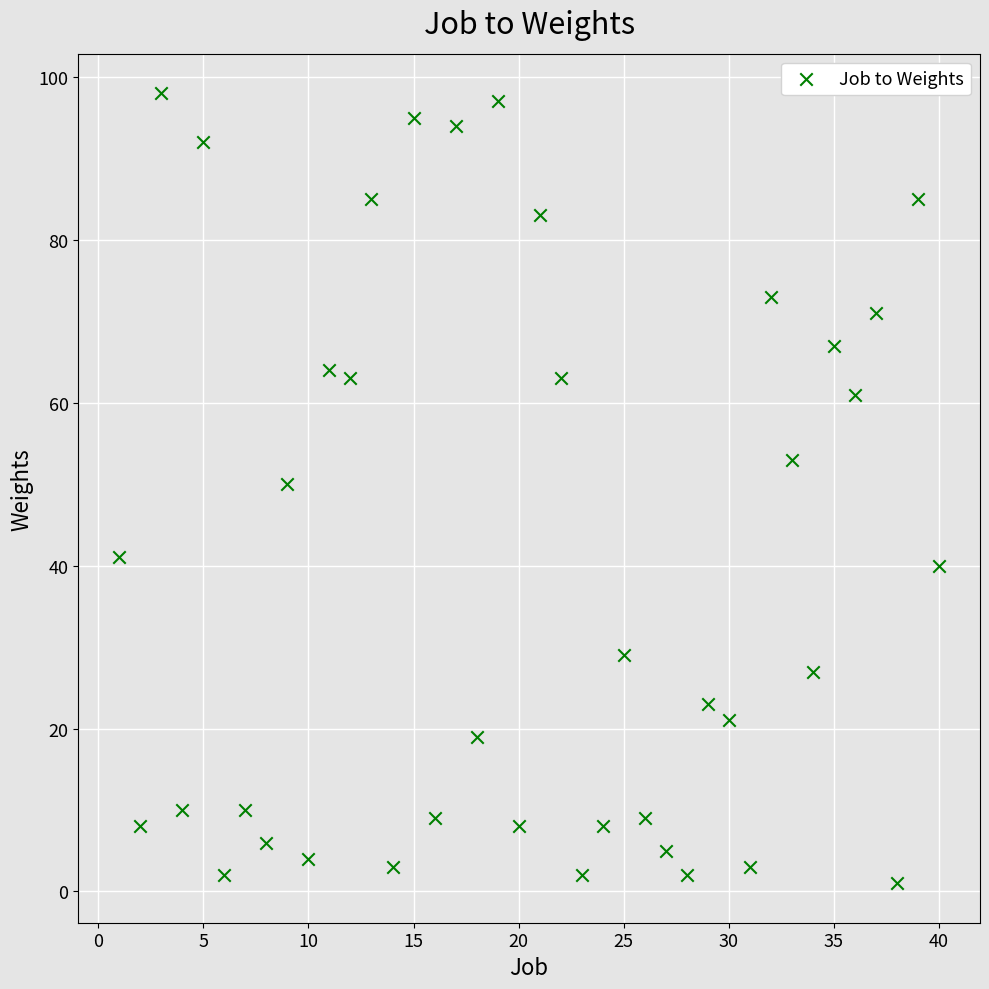

What is the range of Y values (max minus min)?

97